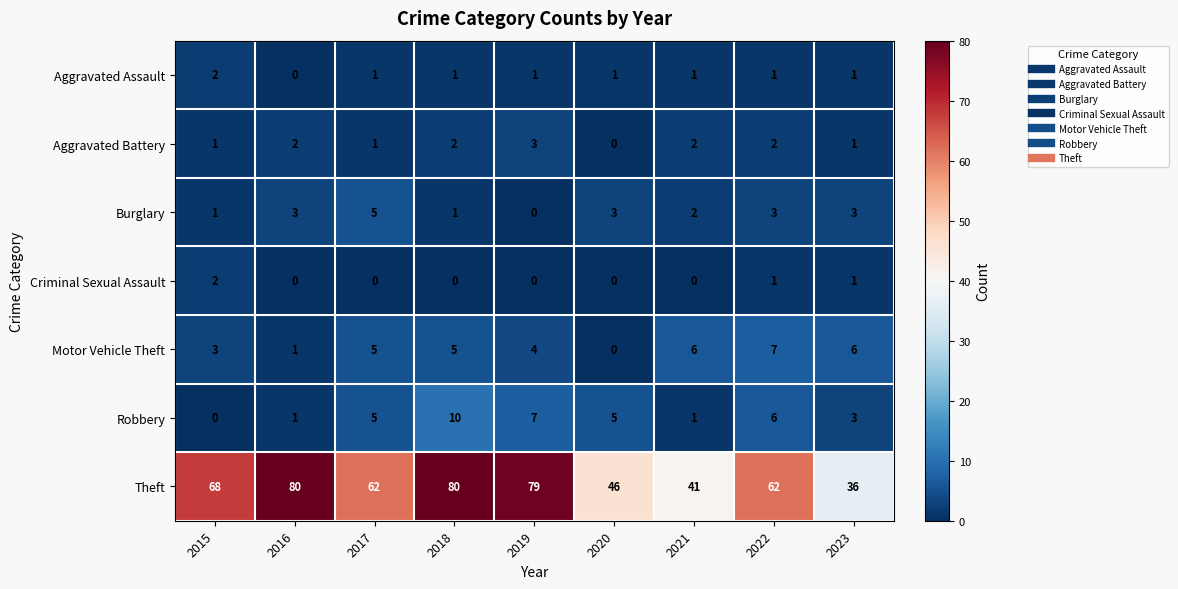

What is the difference between the maximum and minimum values in the Robbery series?

10